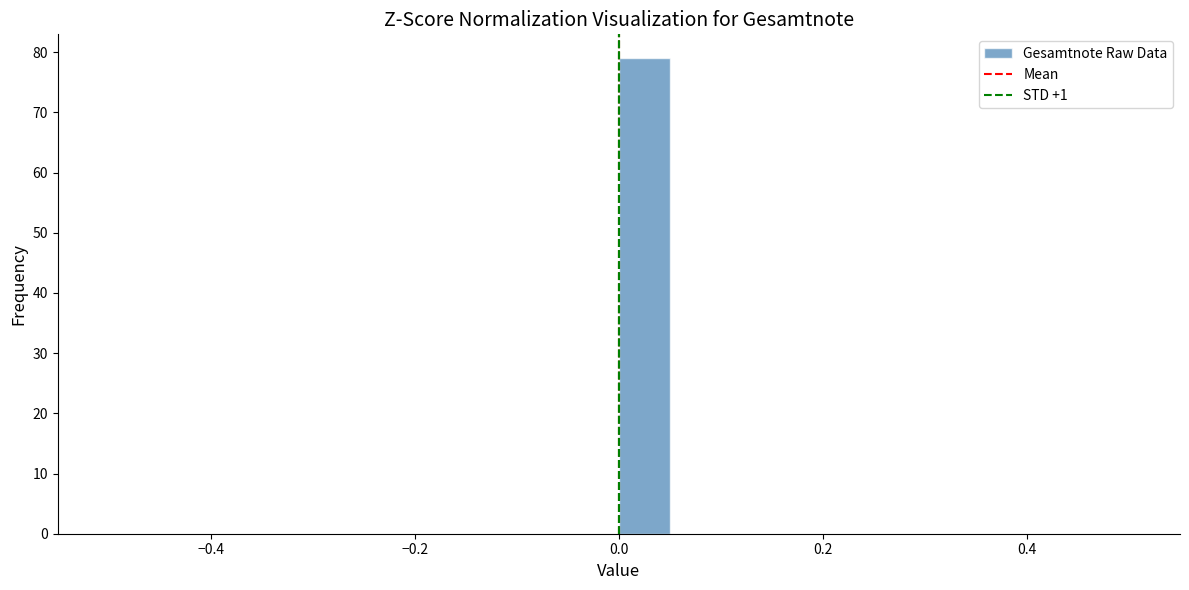

Read against the x-axis, roughly where is the centre of the tallest bar?

0.02